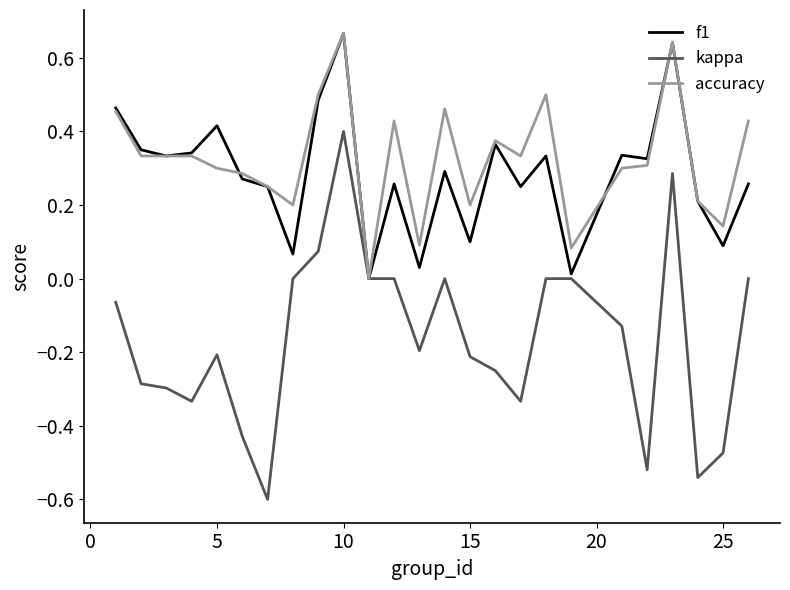

What is the smallest value displayed?

-0.6